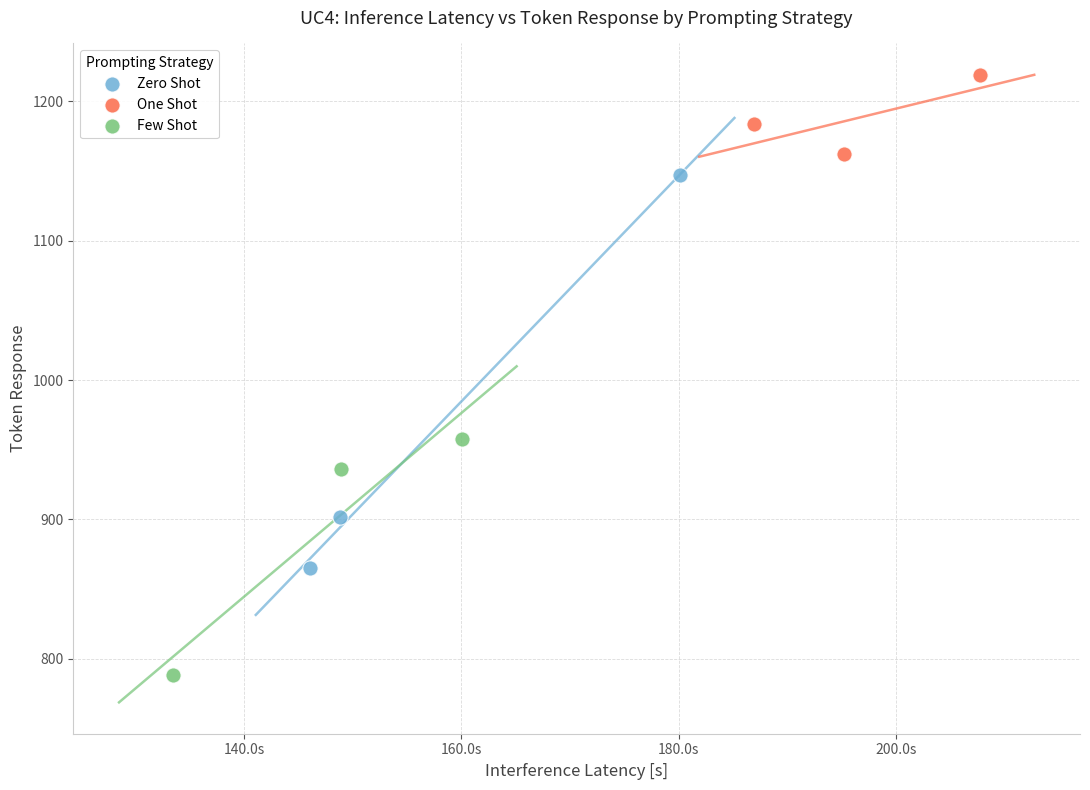

Which series has the largest Y range (max minus min)?

Zero Shot